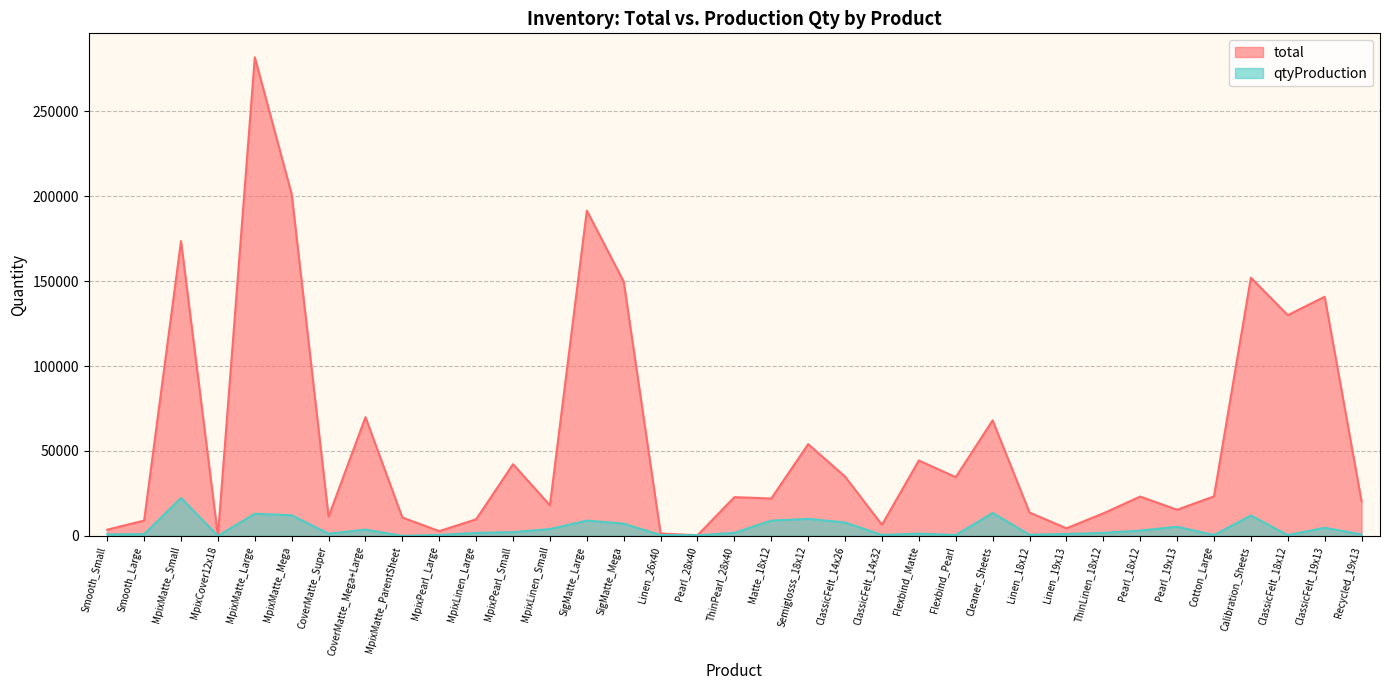

True or false: qtyProduction and total cross at least once.

False